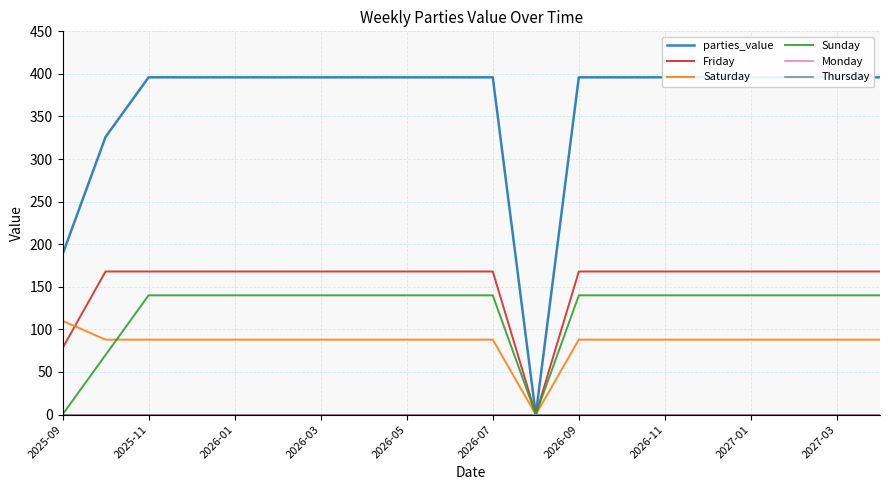

True or false: Friday and Thursday cross at least once.

False